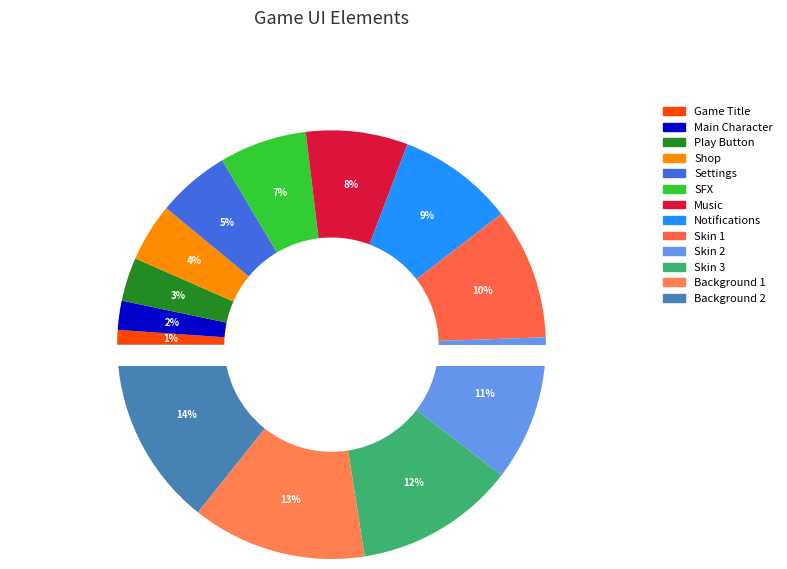

Which category has the smallest portion of the pie?

Game Title